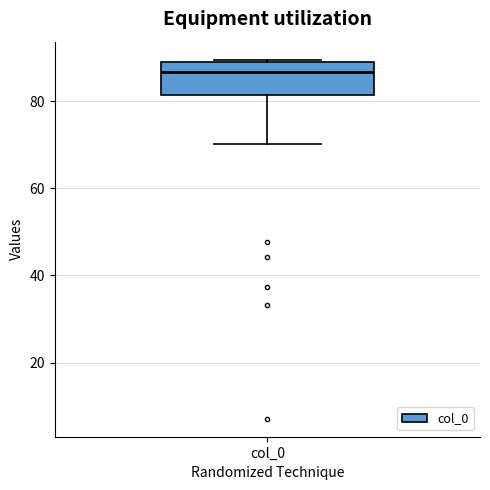

Transcribe this box plot: give where the median line is, the range the box spans, and where the two whiskers end, as read against the y-axis. The values are not printed on the chart, so give them approximately, as read against the axis.

median 86, box 82 to 88, whiskers 70 to 90